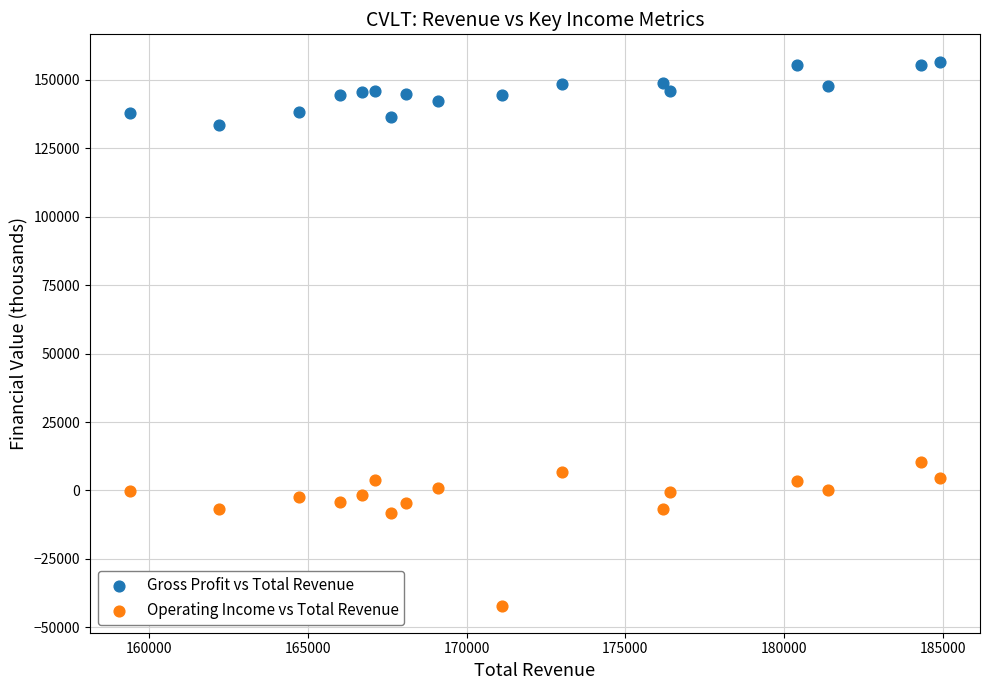

Which series has the largest Y range (max minus min)?

Operating Income vs Total Revenue